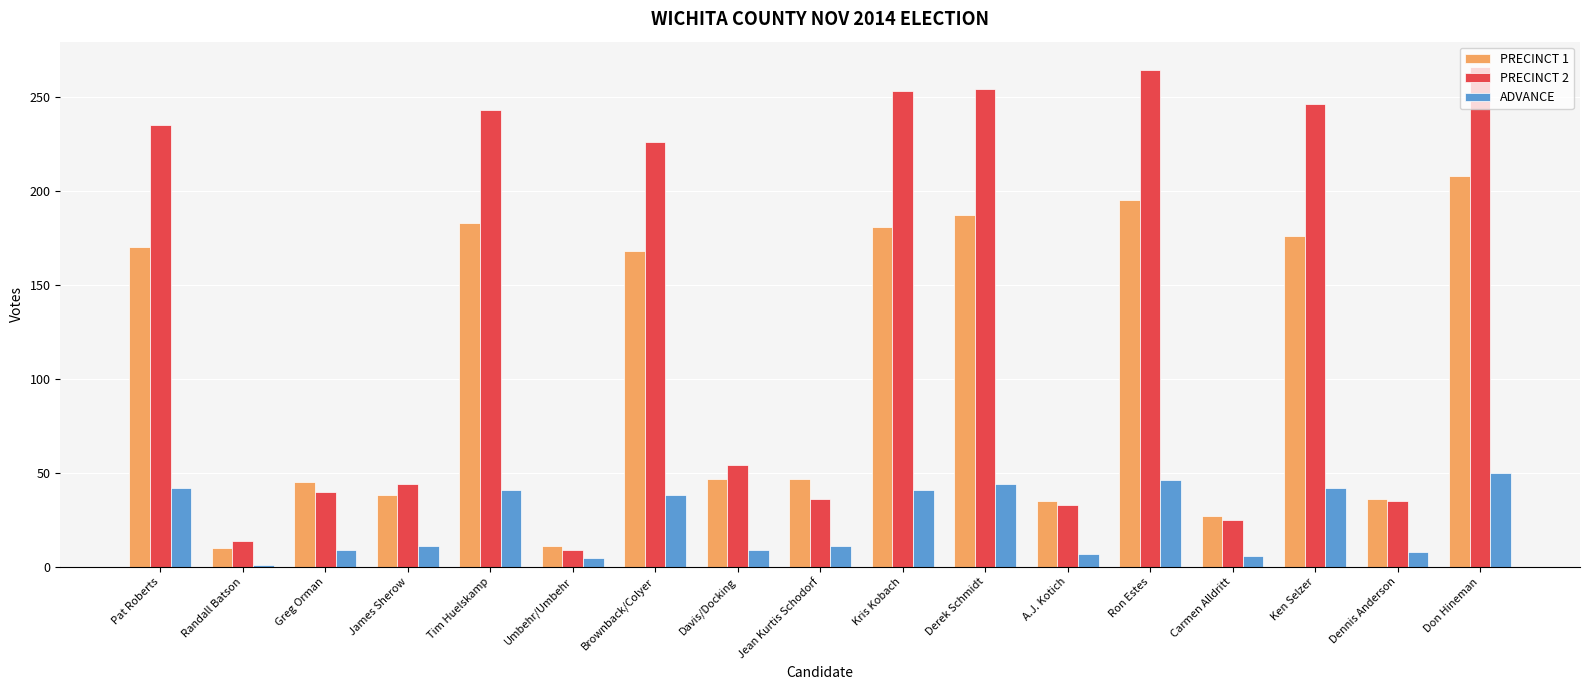

What is the average value of the ADVANCE series?

24